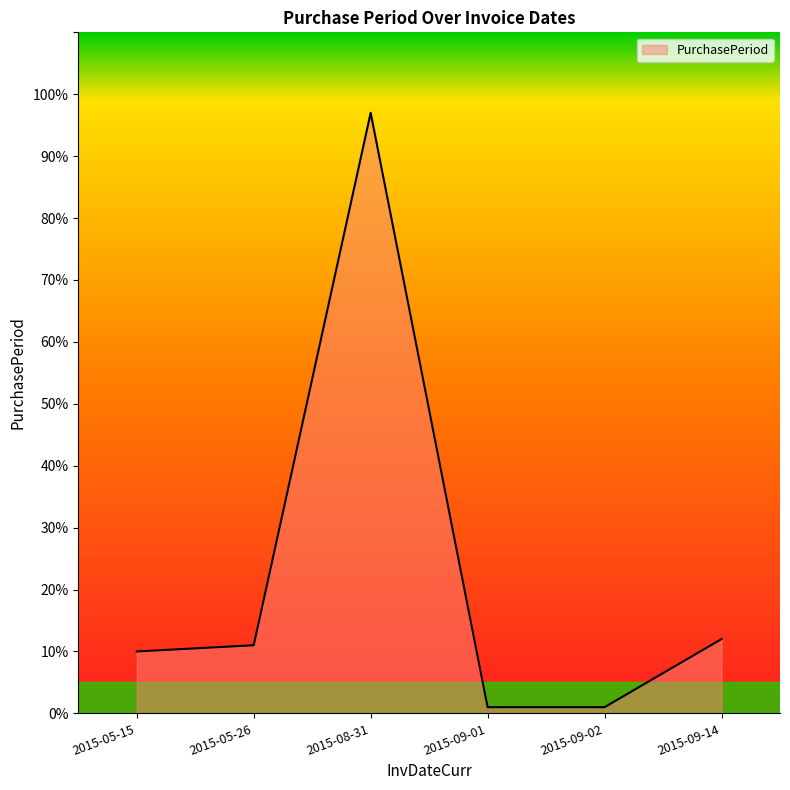

How many lines are shown in the chart?

1